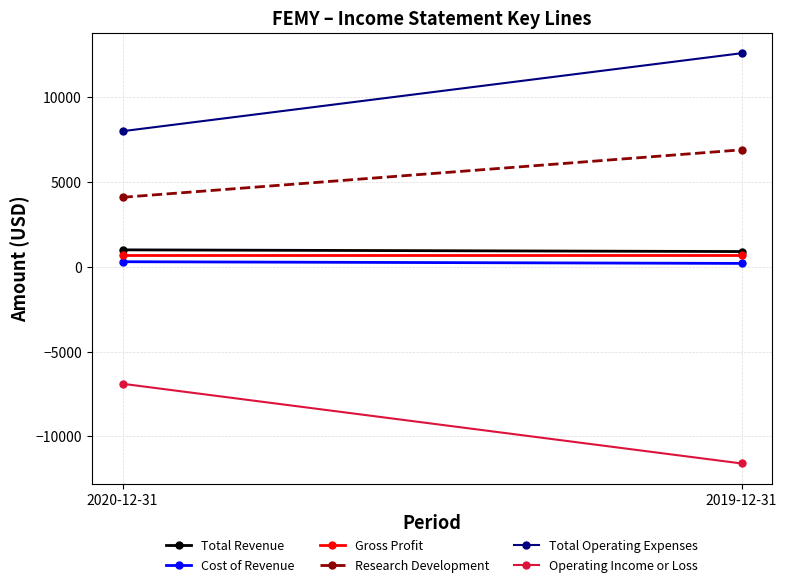

Is it true that Research Development equals 6900 at 2019-12-31?

True